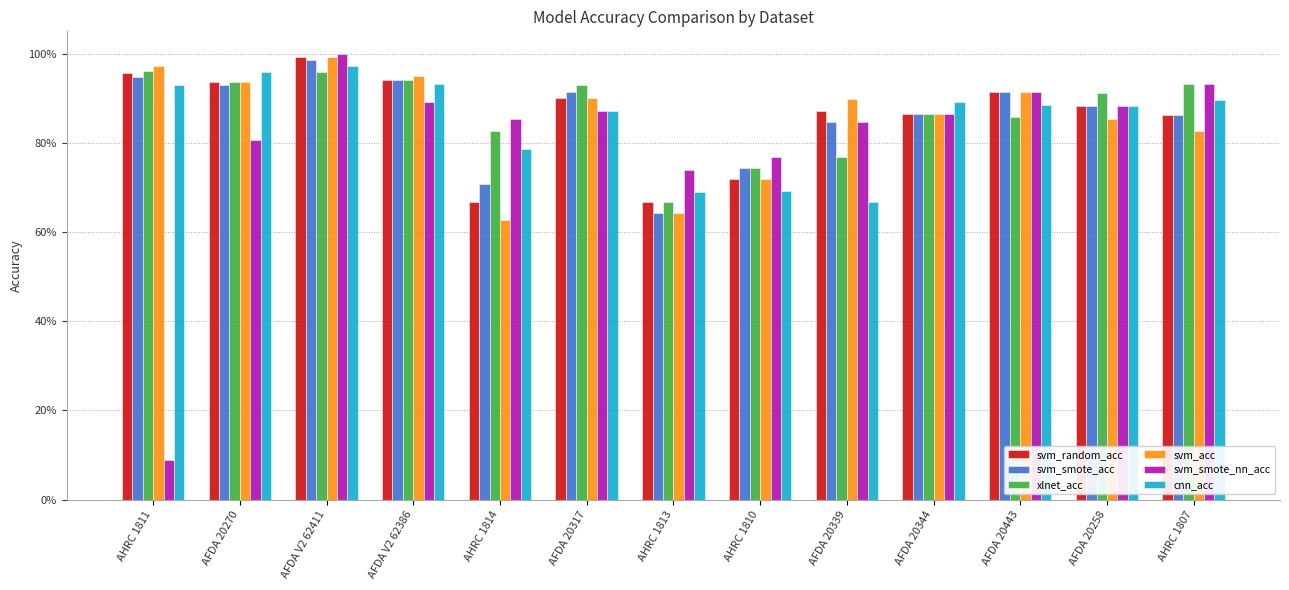

Is it true that svm_random_acc equals 0.3 at AFDA 20344?

False